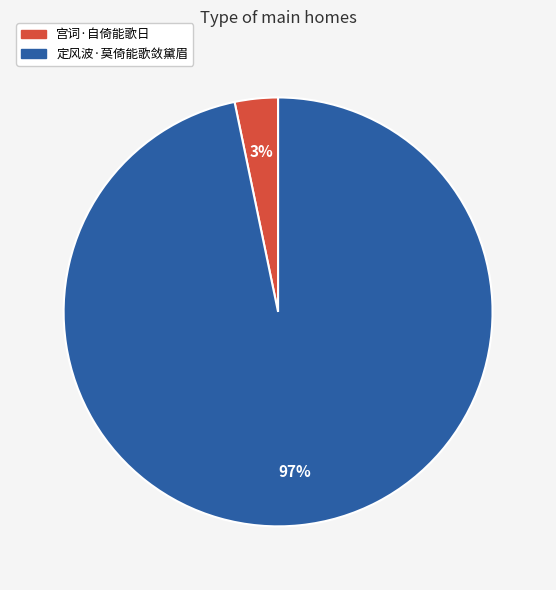

To the nearest percent, what portion does 定风波·莫倚能歌敛黛眉 represent?

97%